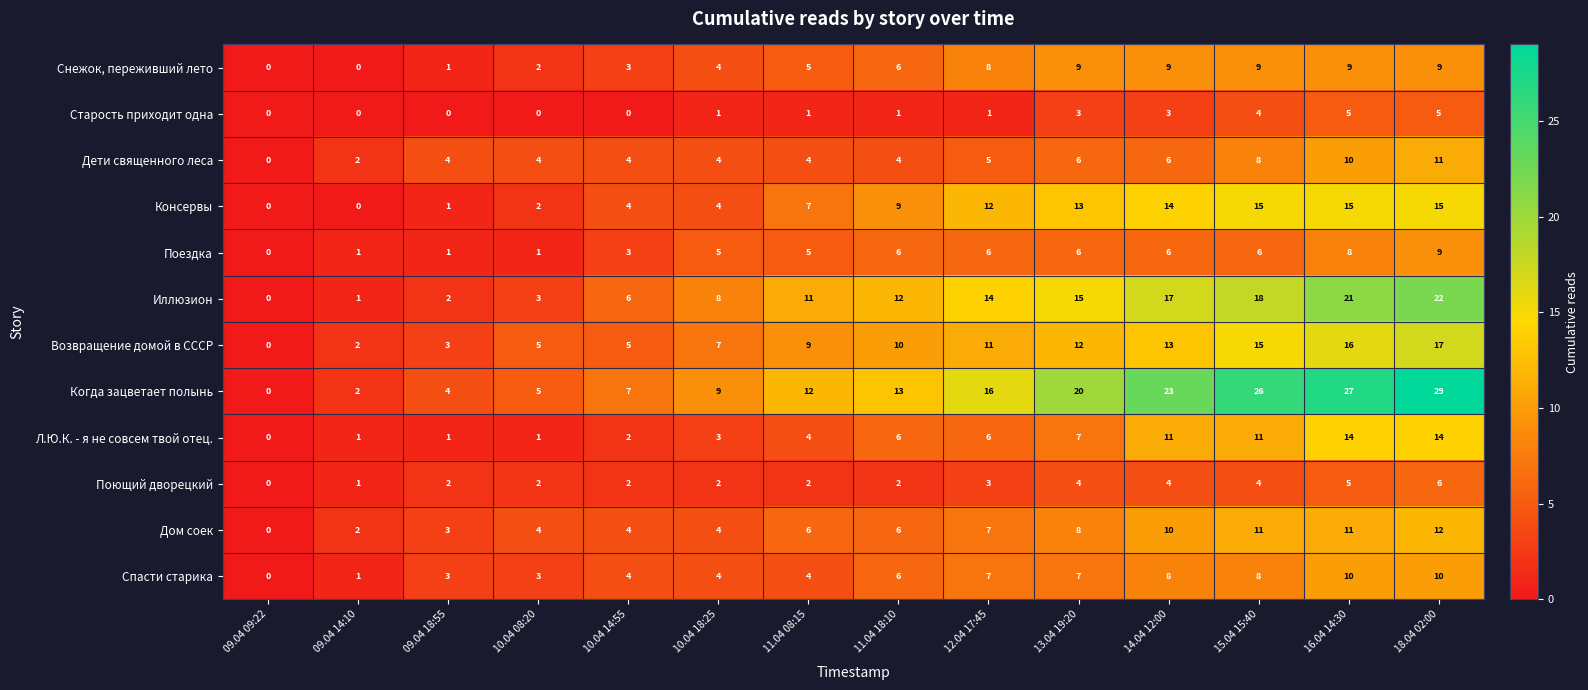

True or false: Возвращение домой в СССР has a value of 5 at 10.04 08:20.

True